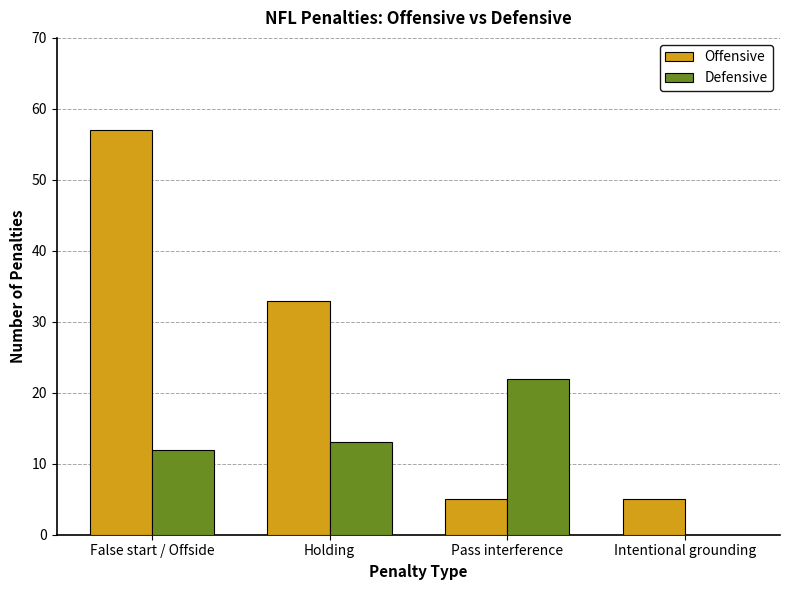

What is the difference between the Defensive values at Holding and Pass interference?

9